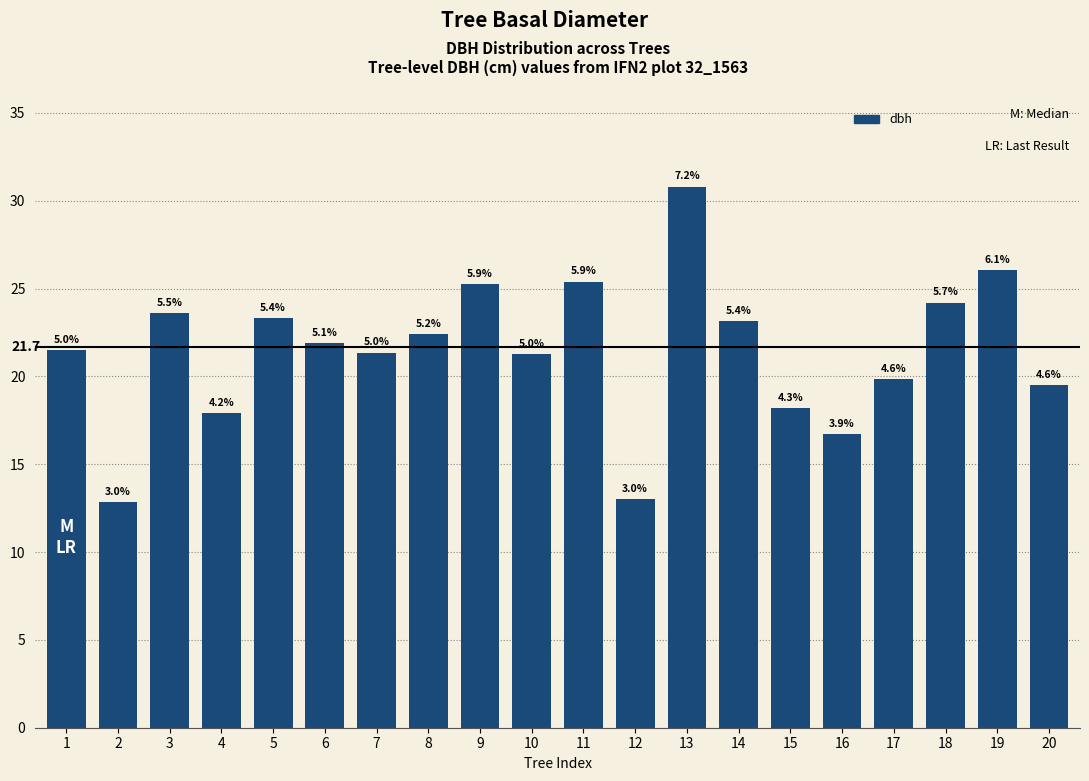

At which label does the data first exceed 21?

1